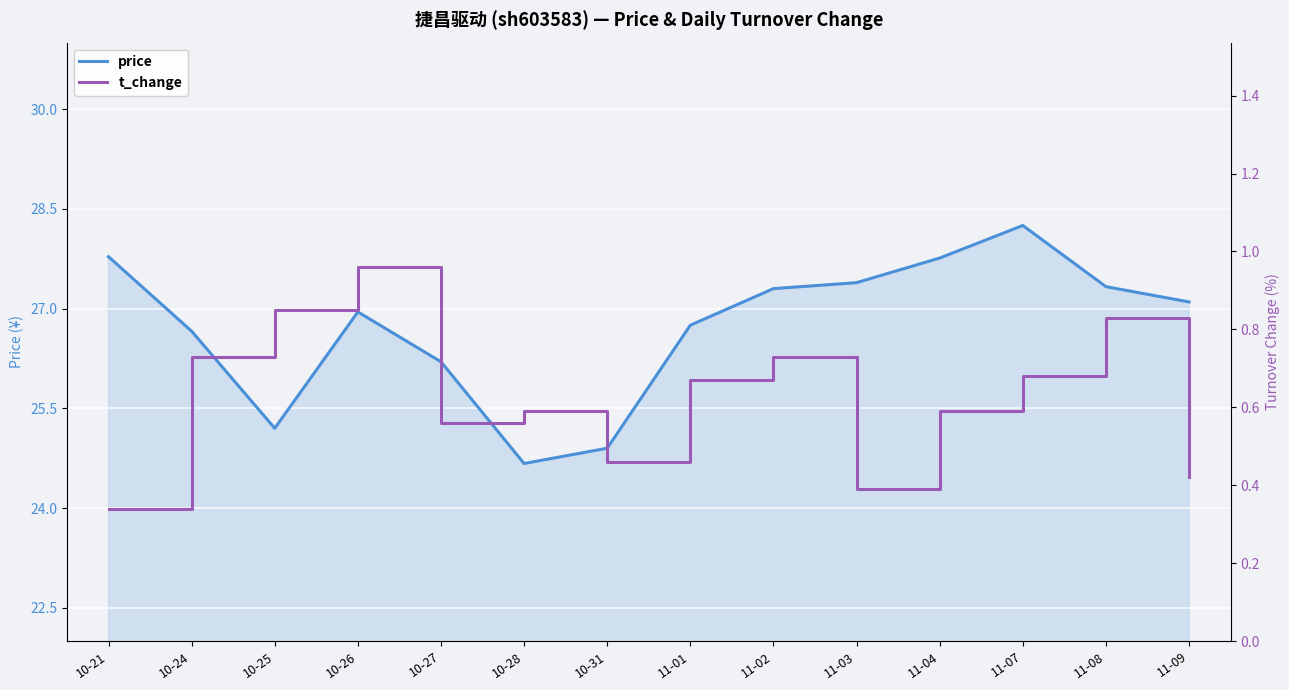

How many lines are shown in the chart?

2